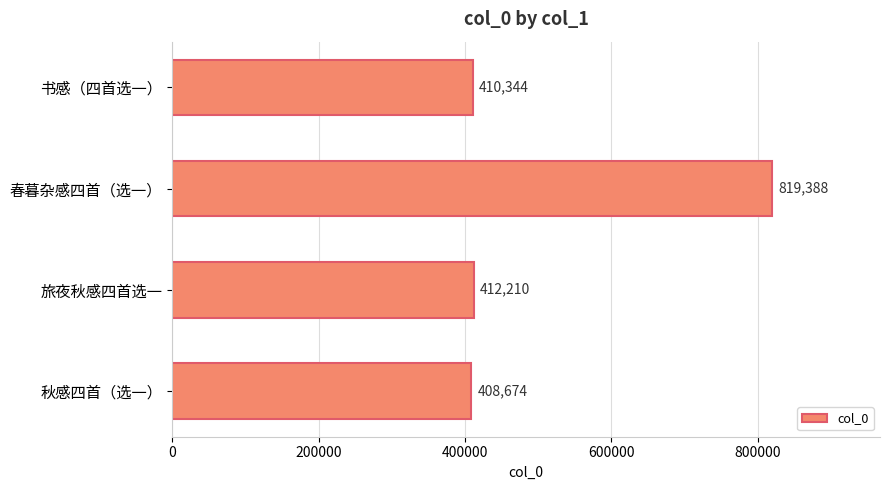

Count the number of data series in this chart.

1